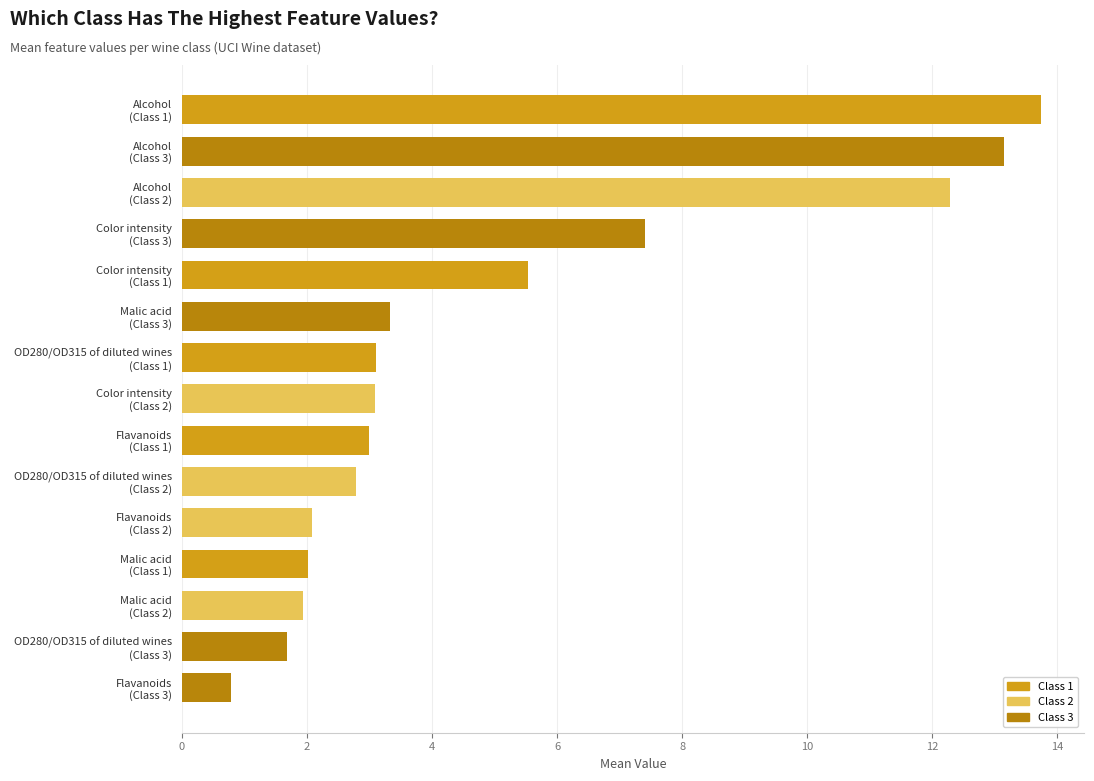

How many data points in Flavanoids are above 2?

2